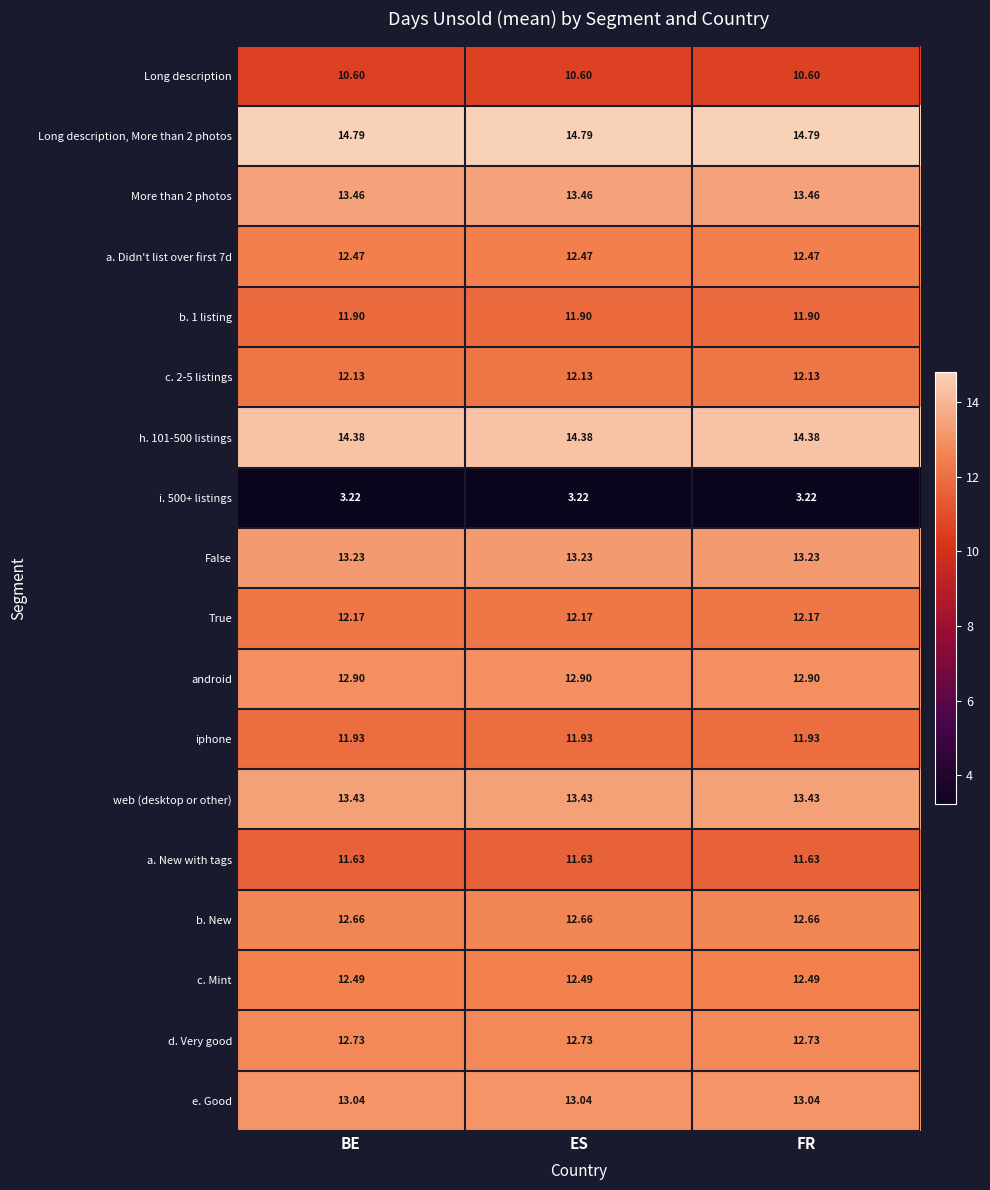

Is the value of web (desktop or other) at ES greater than the value of Long description, More than 2 photos at ES?

No